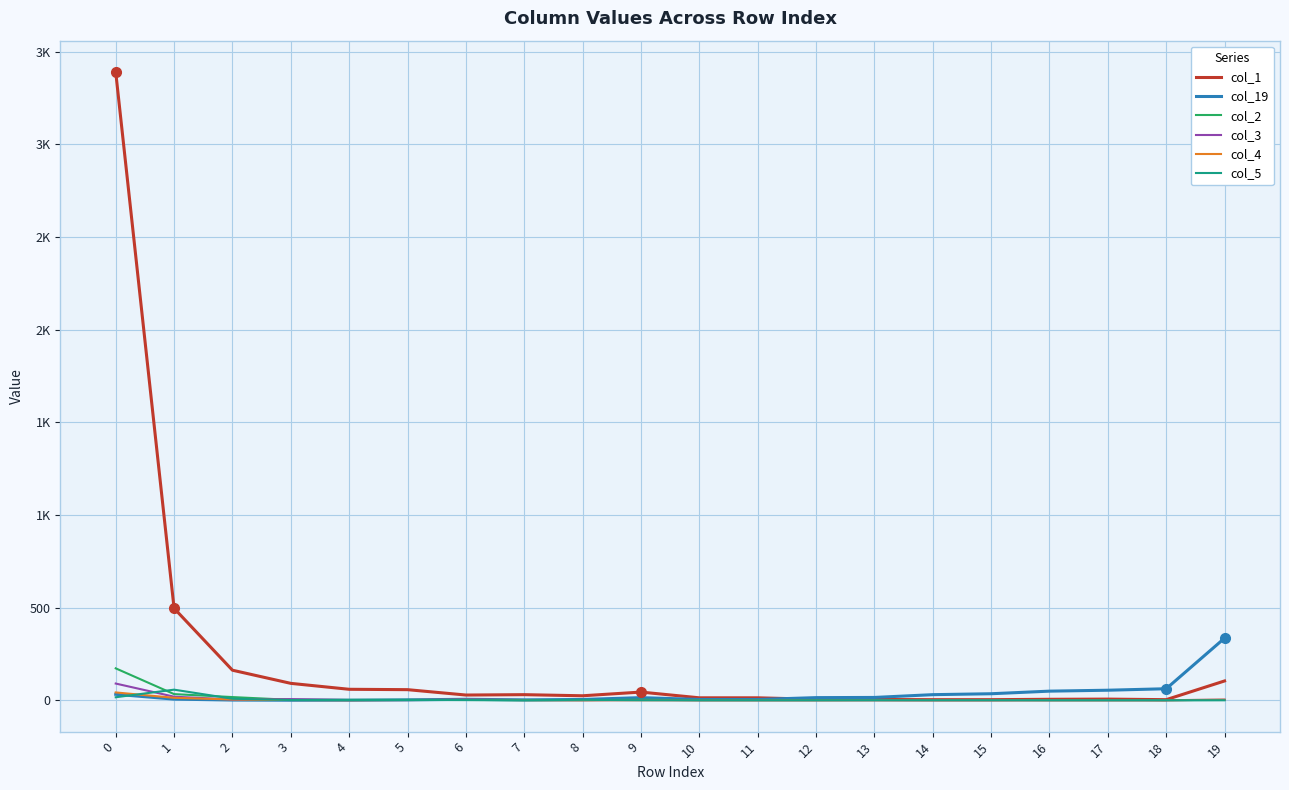

What is the difference between the col_1 values at 1 and 6?

468